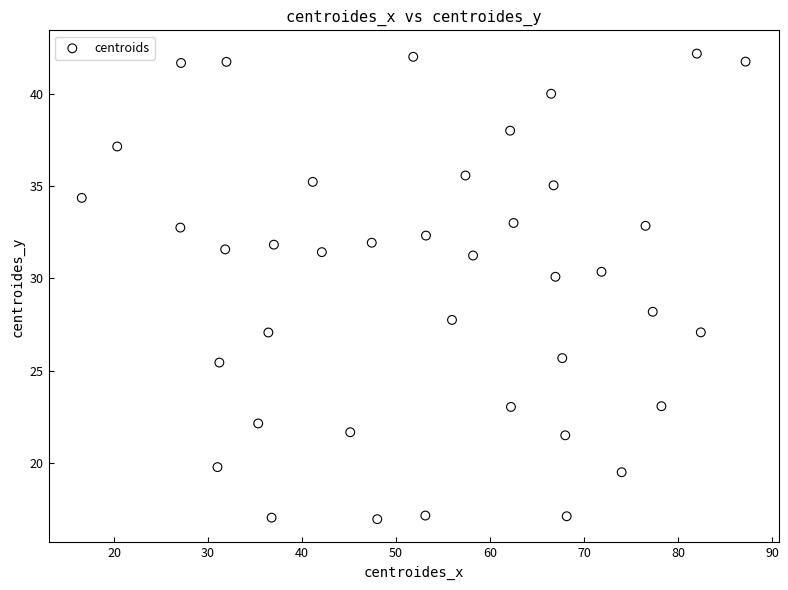

What is the range of Y values (max minus min)?

25.2